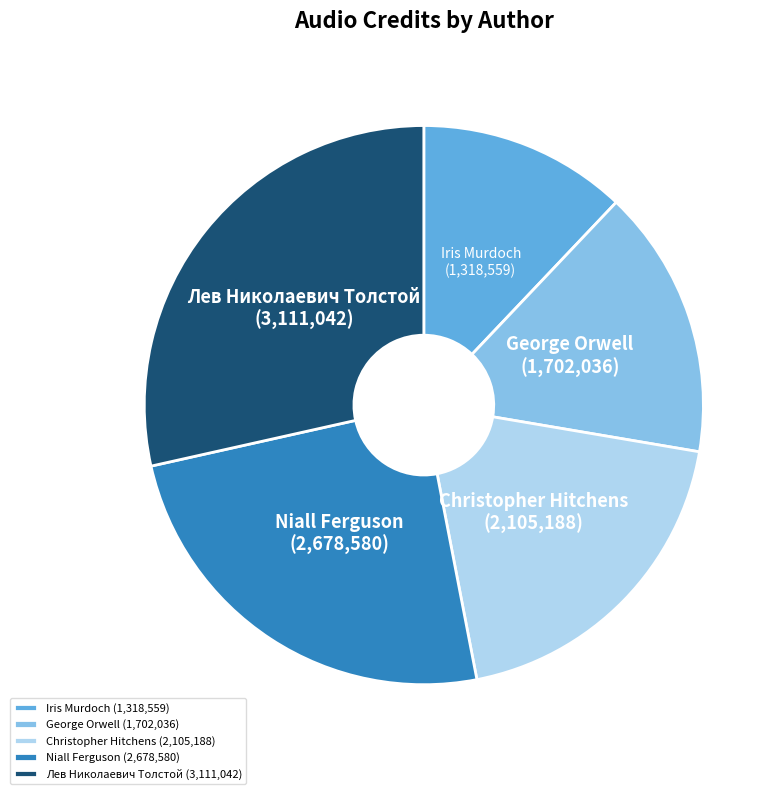

Combined, do George Orwell and Christopher Hitchens account for over 50%?

No